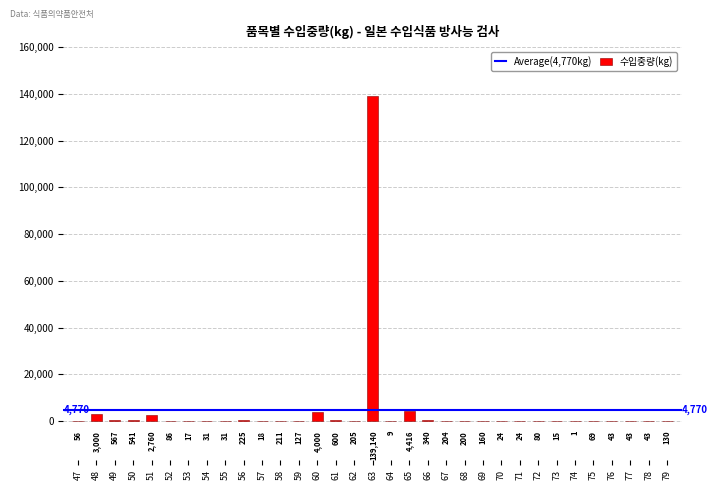

What is the sum of all values?

157416